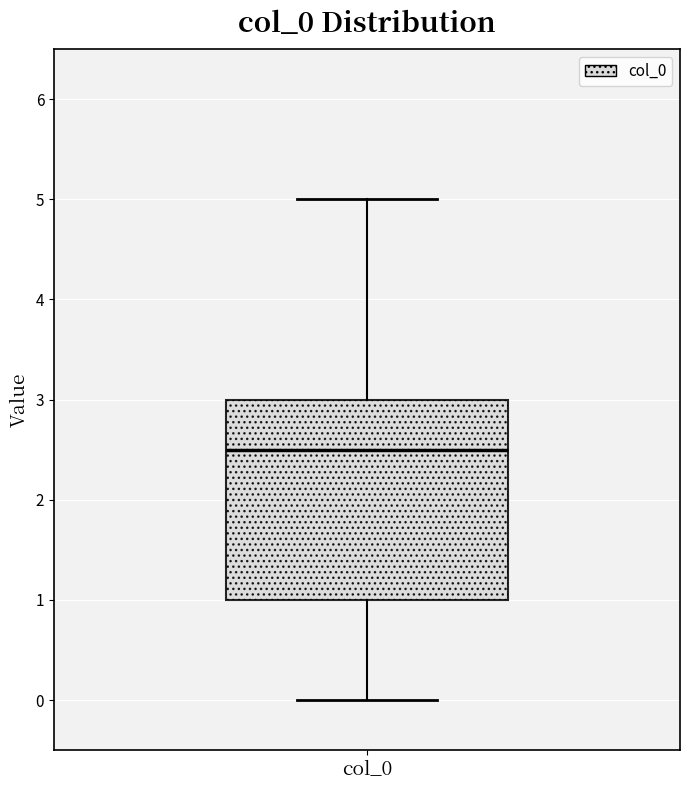

Where does the median line of the box for col_0 sit on the y-axis? The values are not printed on the chart, so give them approximately, as read against the axis.

2.5